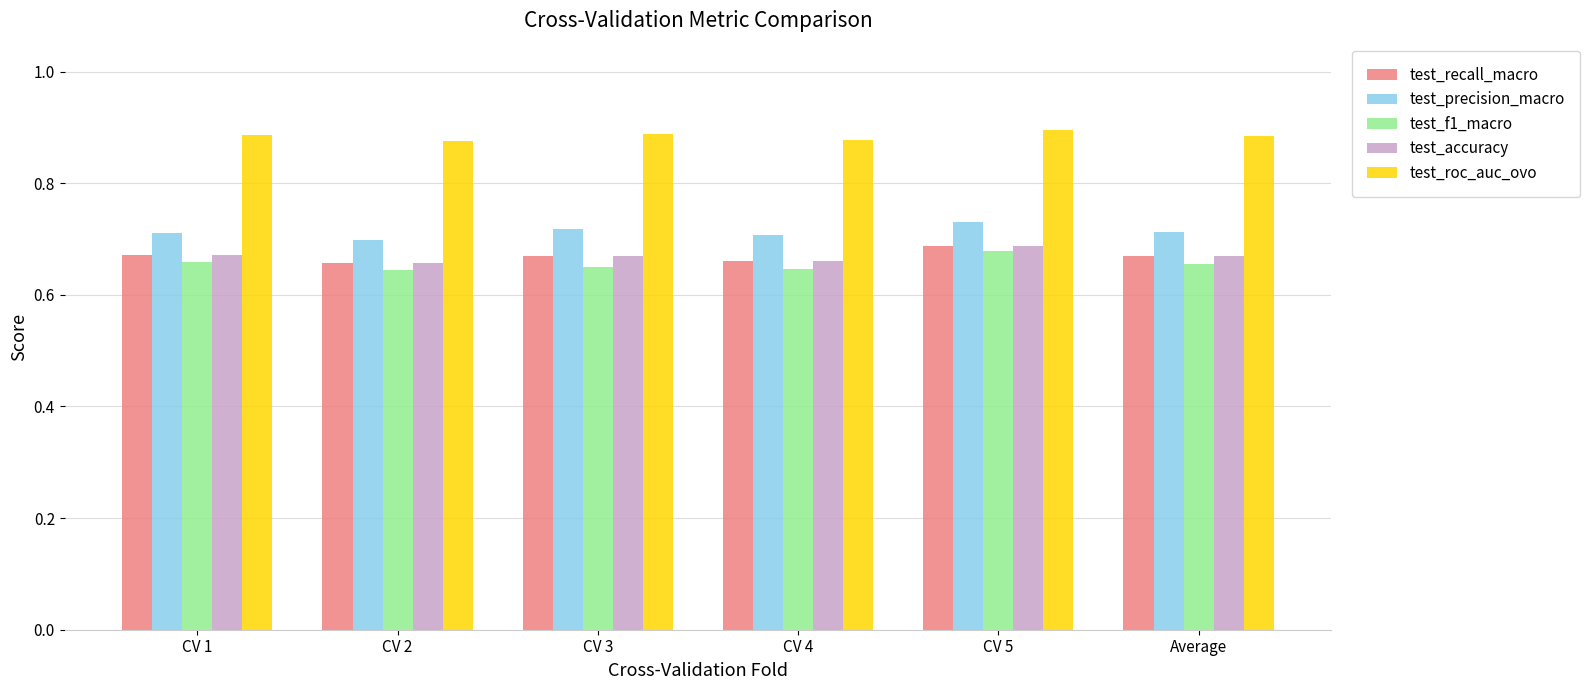

Which category has the highest value in the test_accuracy series?

CV 5